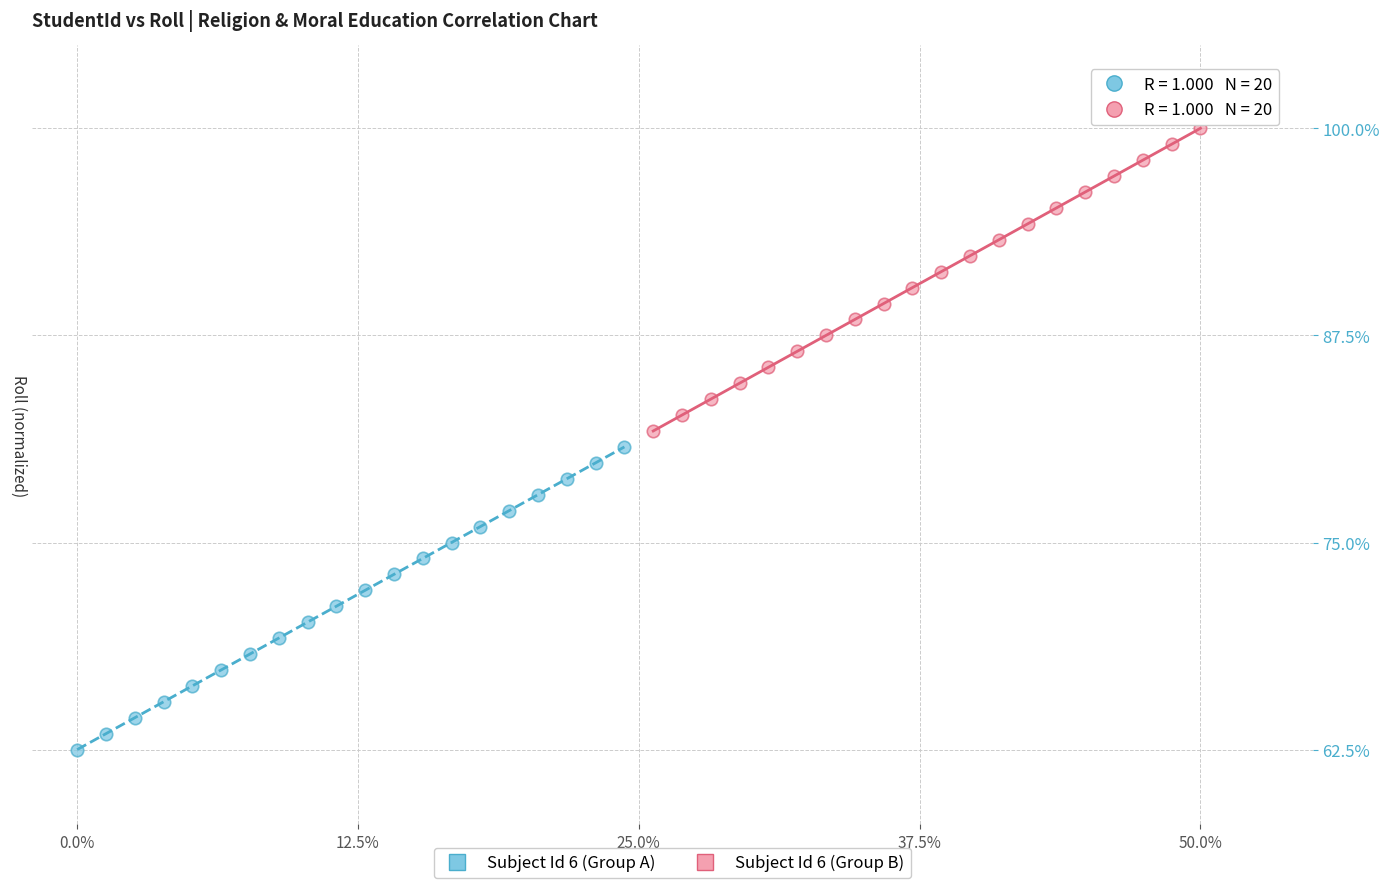

Which series reaches the minimum Y coordinate?

Subject Id 6 (Group A)